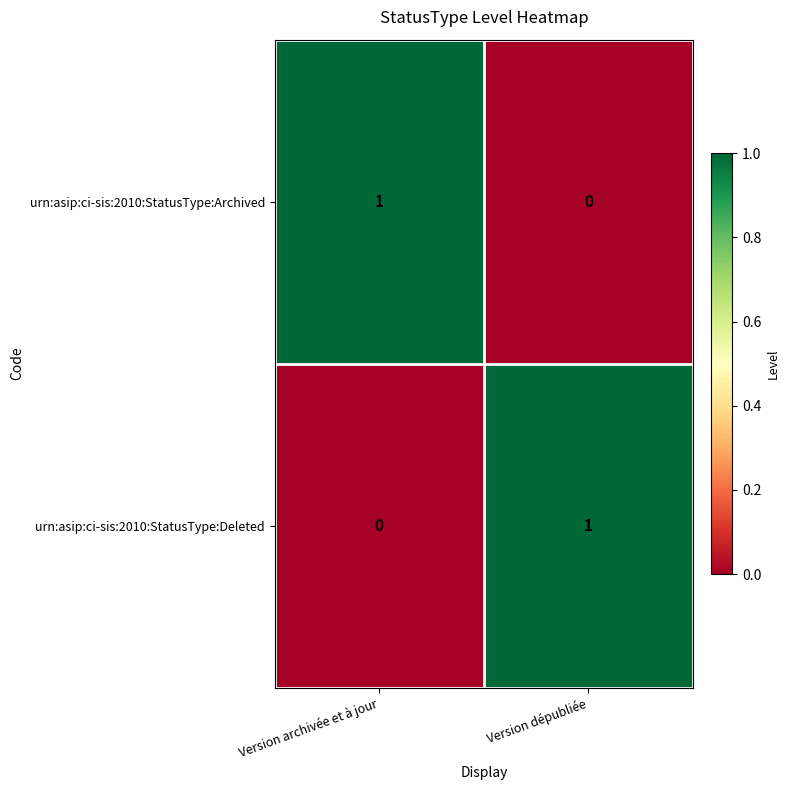

At which label does urn:asip:ci-sis:2010:StatusType:Deleted reach its minimum?

Version archivée et à jour